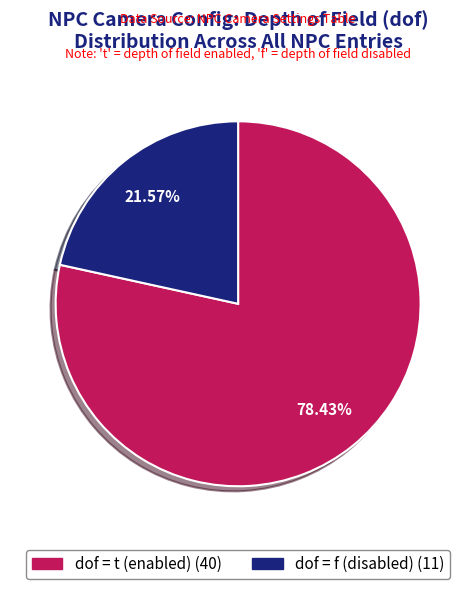

Is there any slice that represents more than half of the pie?

Yes